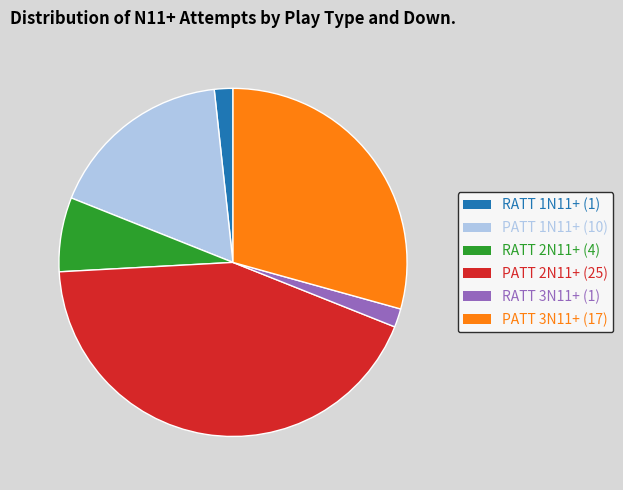

Which slice is the largest?

PATT 2N11+